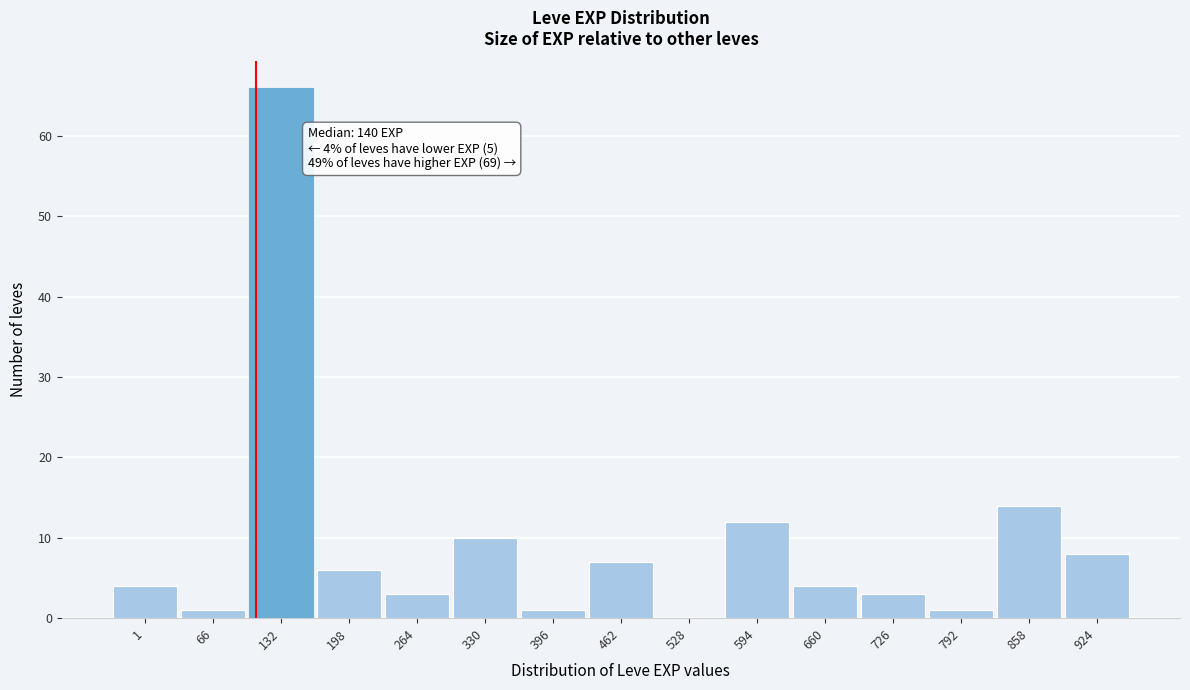

Reading left to right, what are all the values shown in this chart?

1=4	66=1	132=66	198=6	264=3	330=10	396=1	462=7	528=0	594=12	660=4	726=3	792=1	858=14	924=8